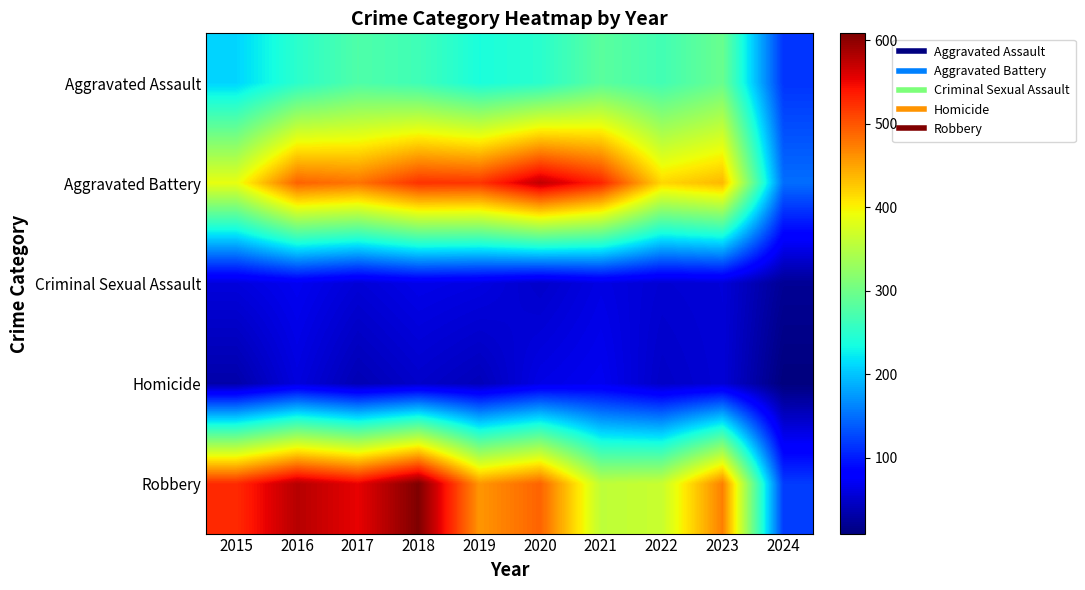

What is the spread (max minus min) of values at 2019?

480